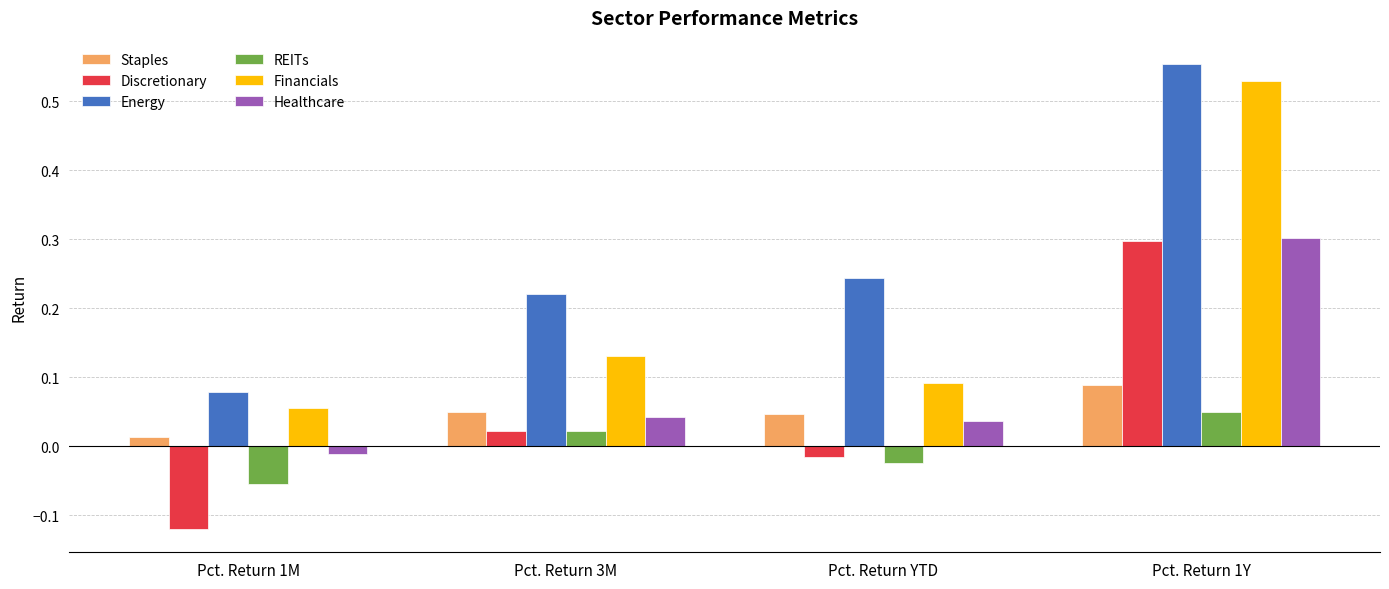

What position from the right is Pct. Return YTD?

2